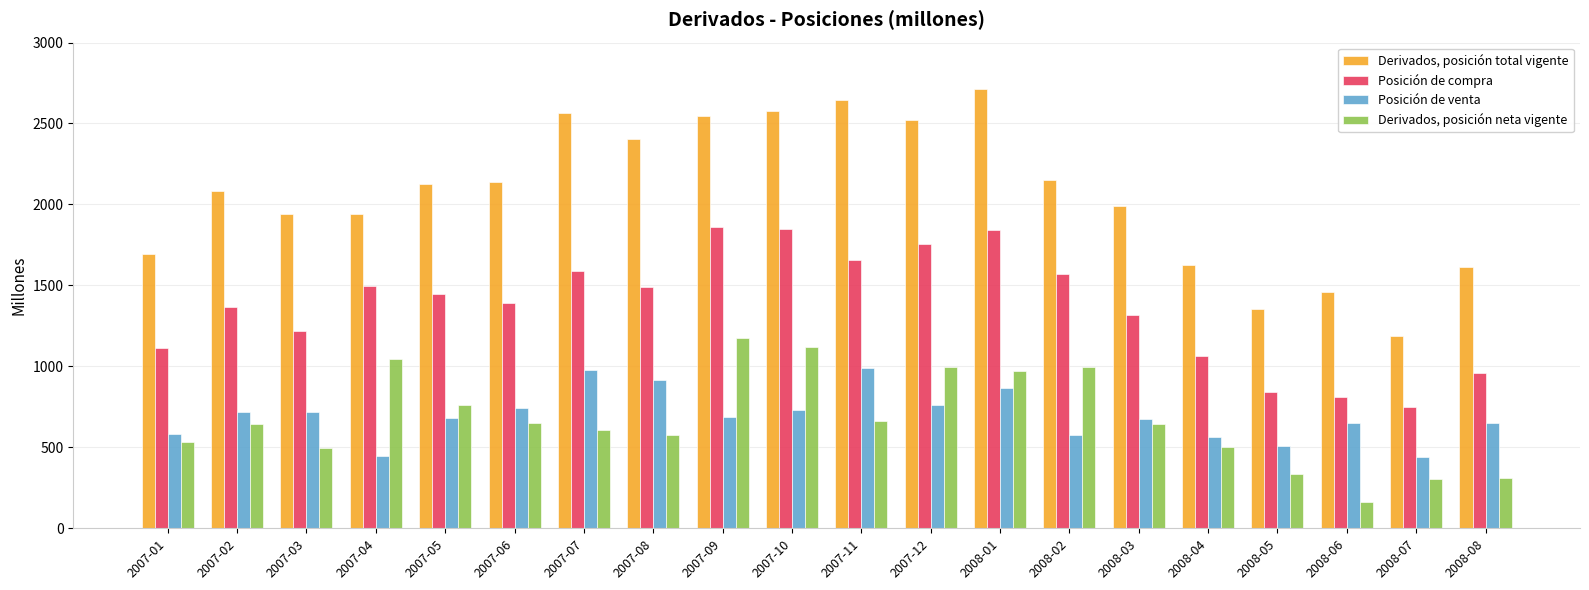

List the series in order of their peak value, highest first.

Derivados, posición total vigente, Posición de compra, Derivados, posición neta vigente, Posición de venta